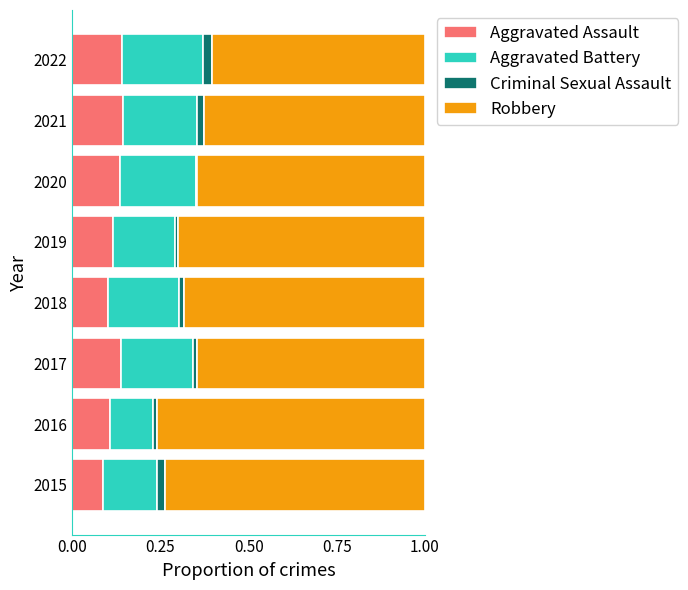

Is it true that Aggravated Assault equals 0.1 at 2018?

True